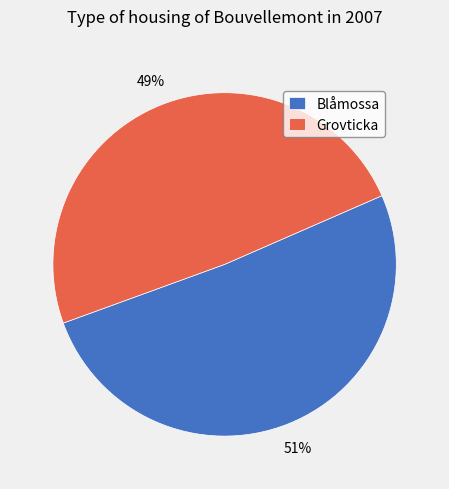

To the nearest percent, what is the combined percentage of Blåmossa and Grovticka?

100%